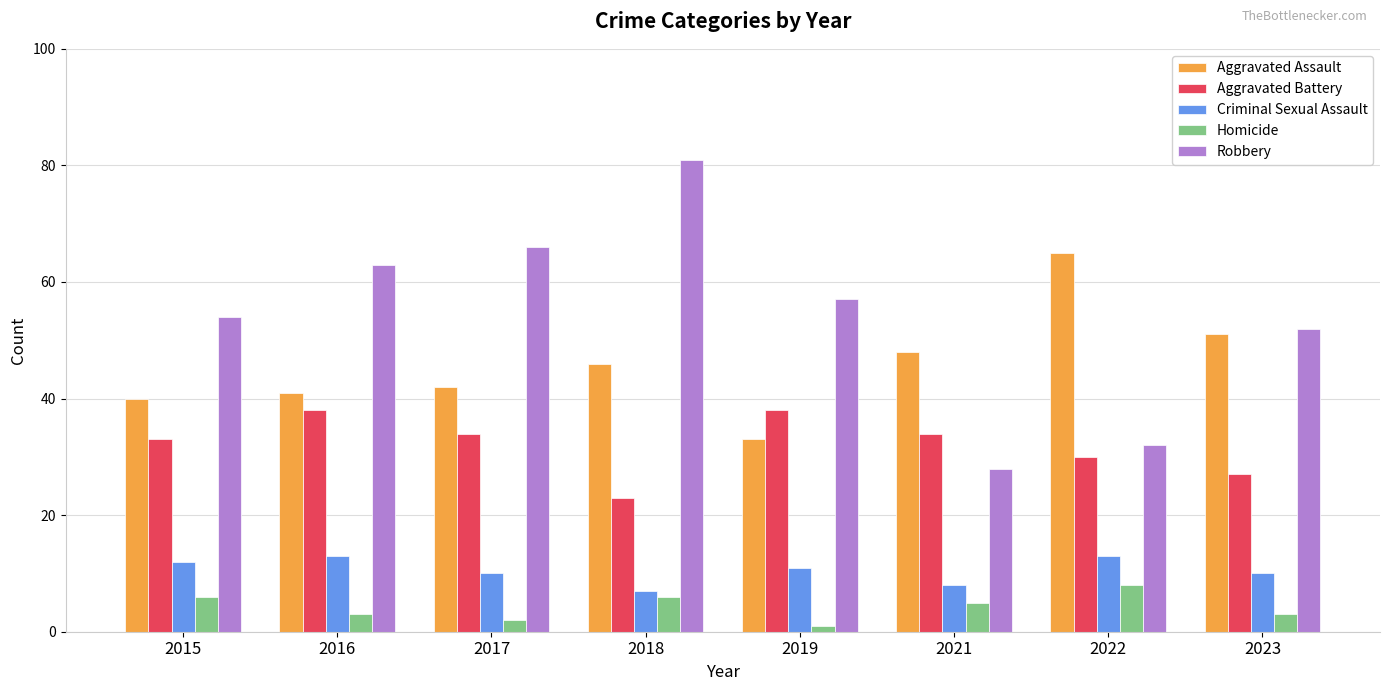

What is the difference between the second highest and minimum values in the Aggravated Battery series?

15